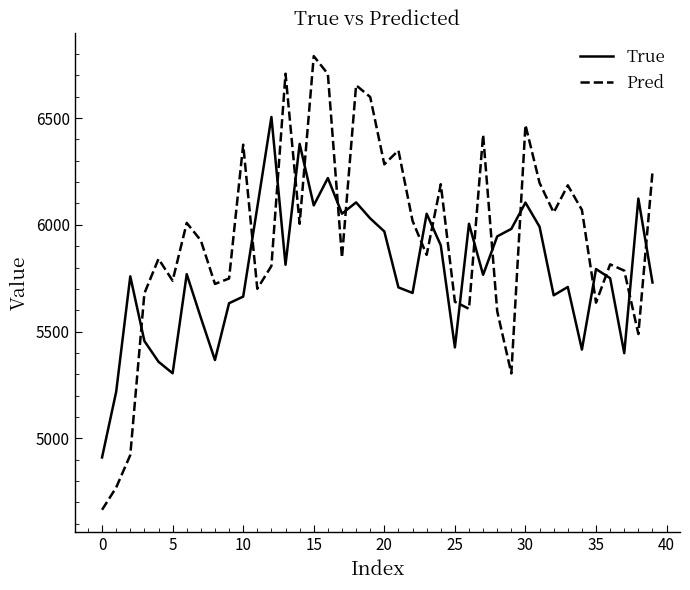

What is the minimum value shown in the chart?

4665.9